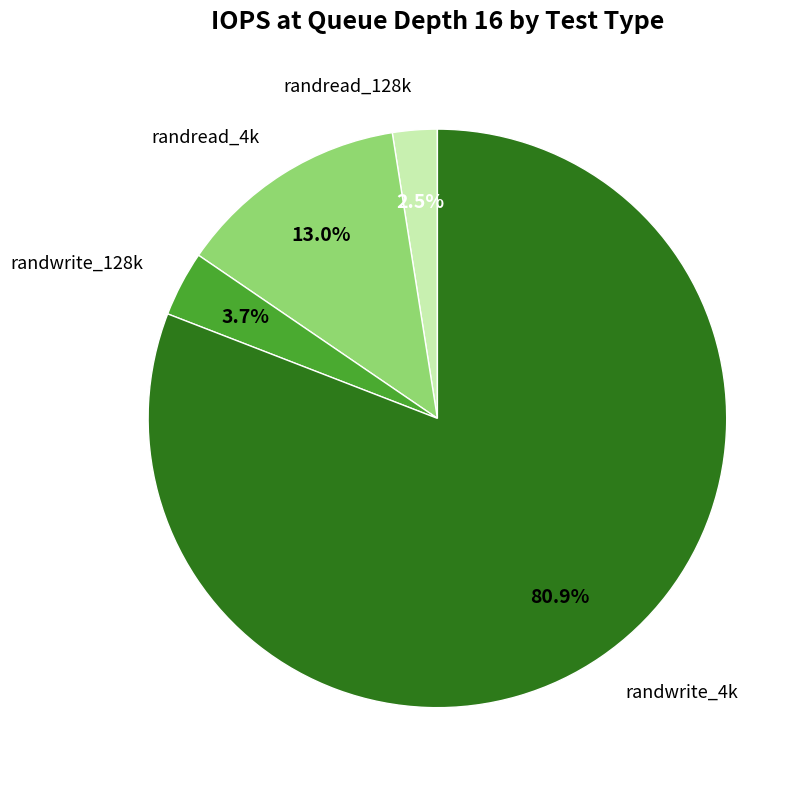

The randwrite_4k slice represents 81% of the pie. True or false?

True